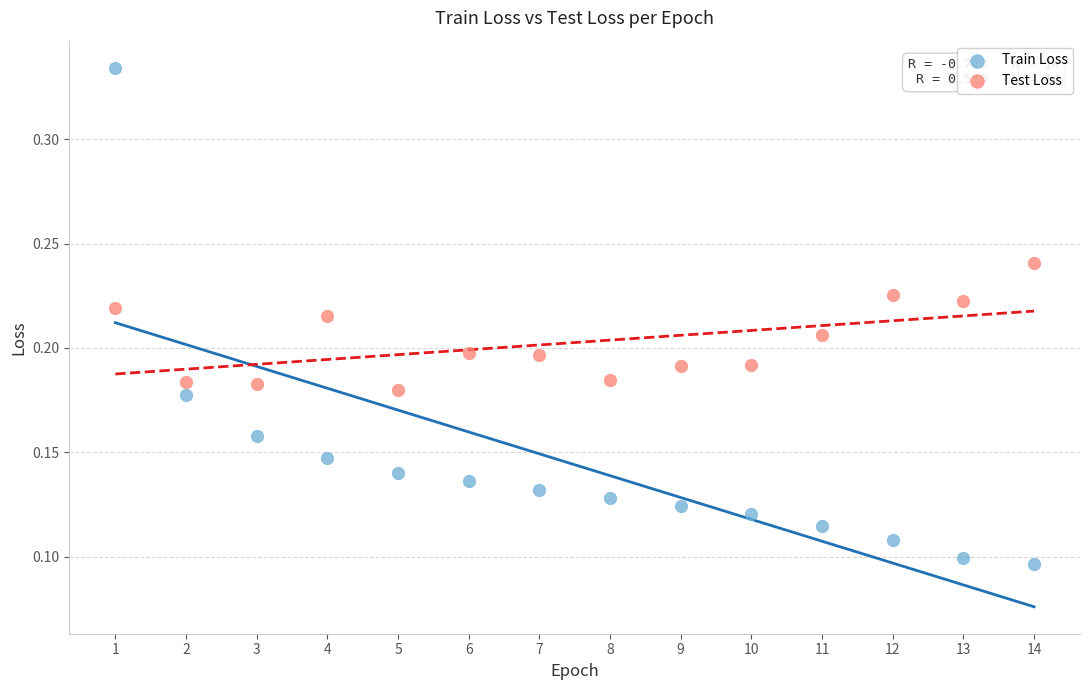

Which series reaches the maximum Y coordinate?

Train Loss